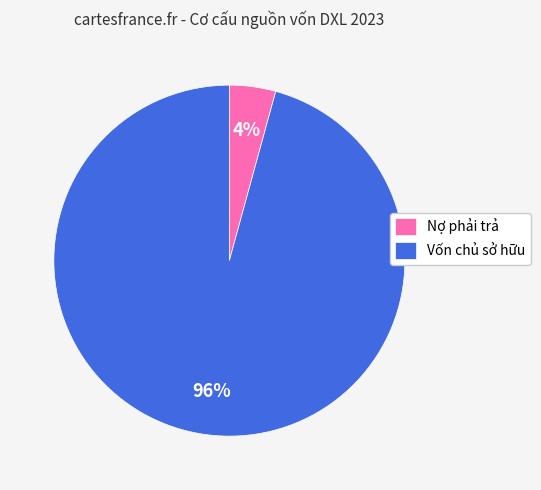

Is Nợ phải trả the majority of the pie?

No